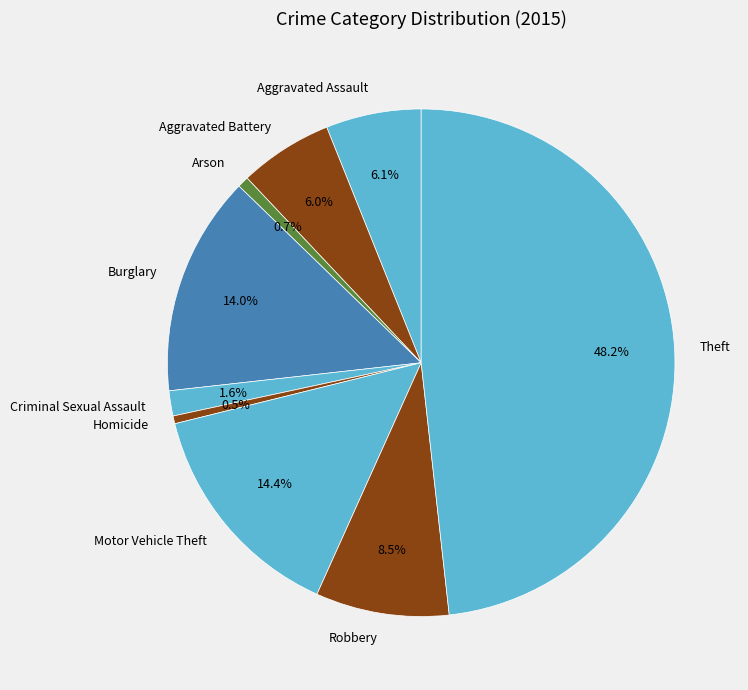

How many slices are in this pie chart?

9